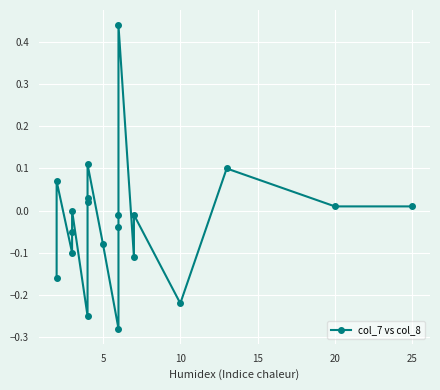

How many interior local peaks (higher than both neighbors) does the data have?

6